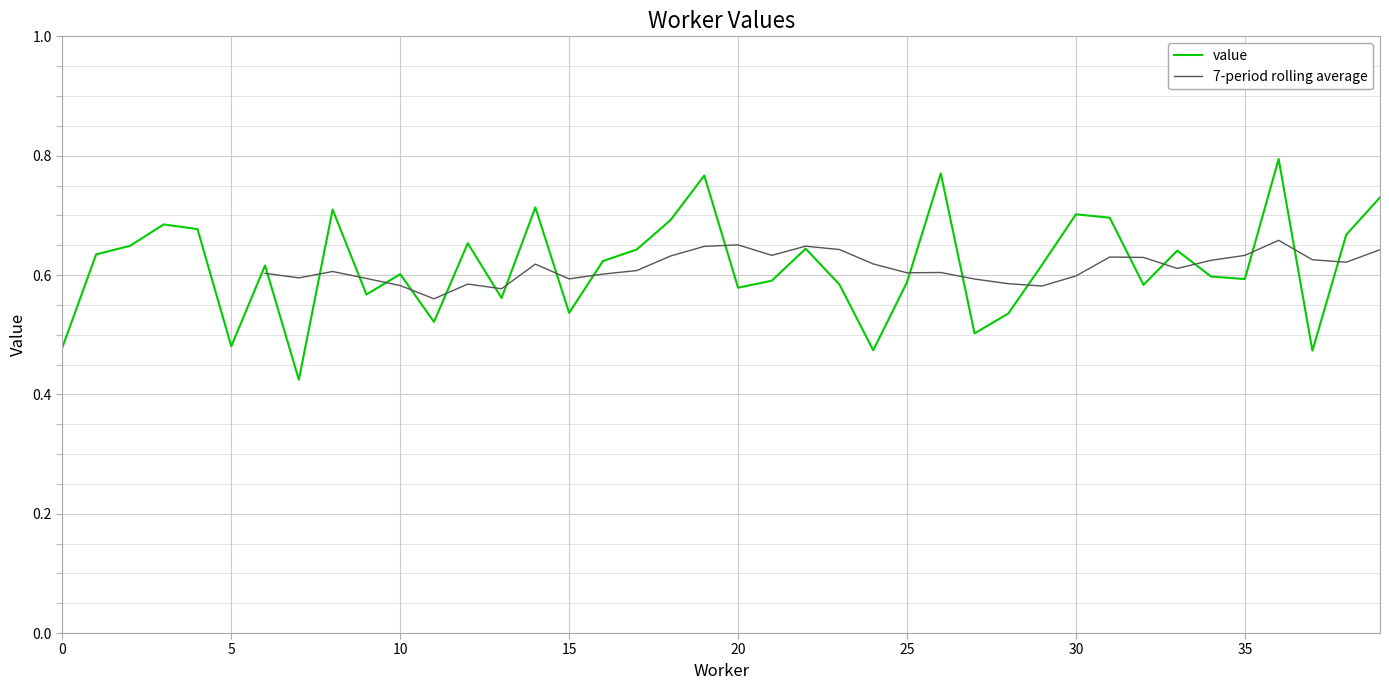

The value at 26 is 0.3. True or false?

False